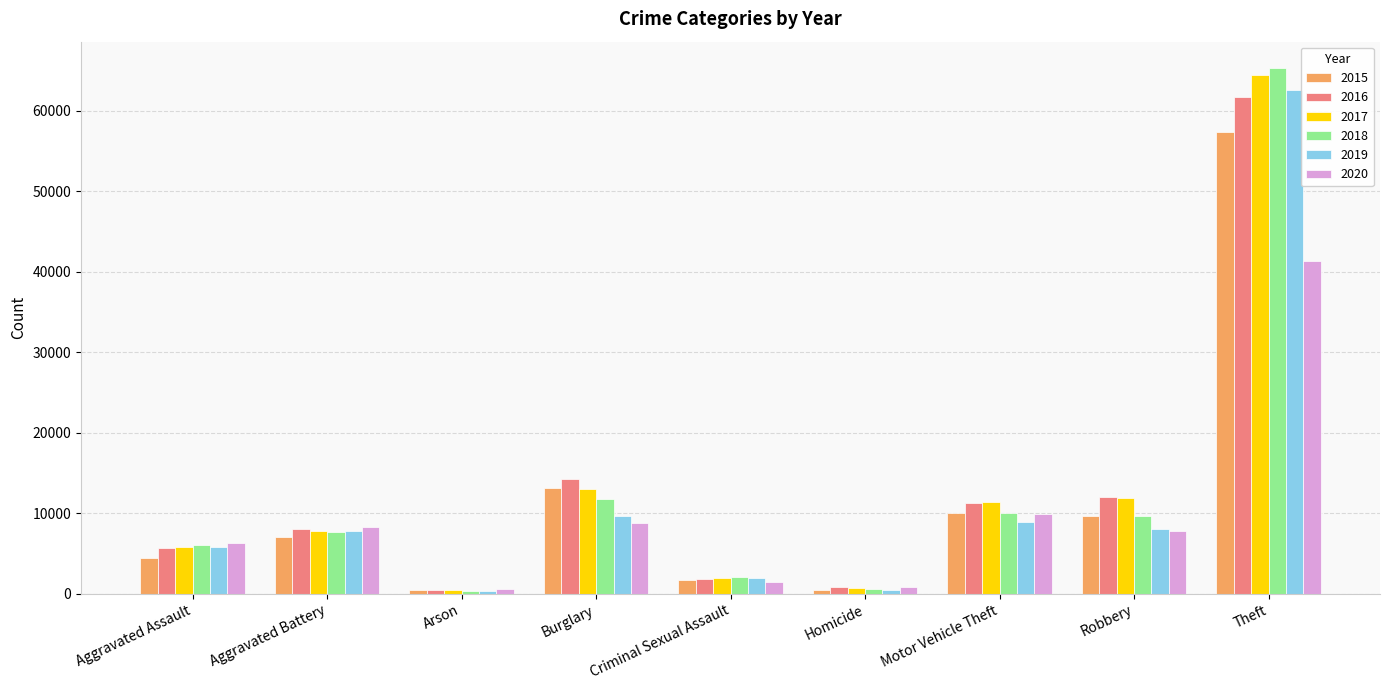

Is it true that 2016 equals 11285 at Motor Vehicle Theft?

True